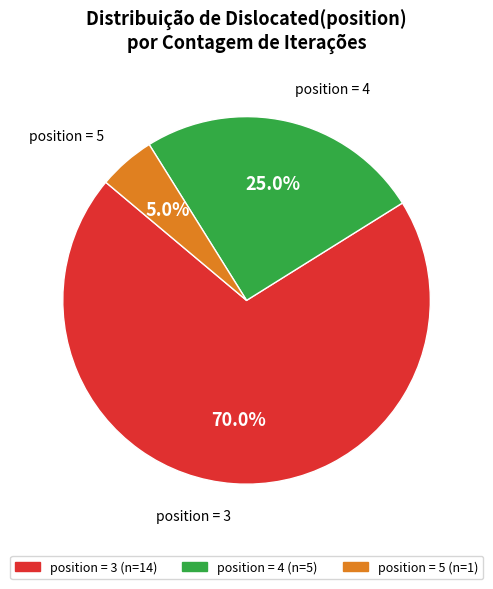

Does any single category account for the majority?

Yes